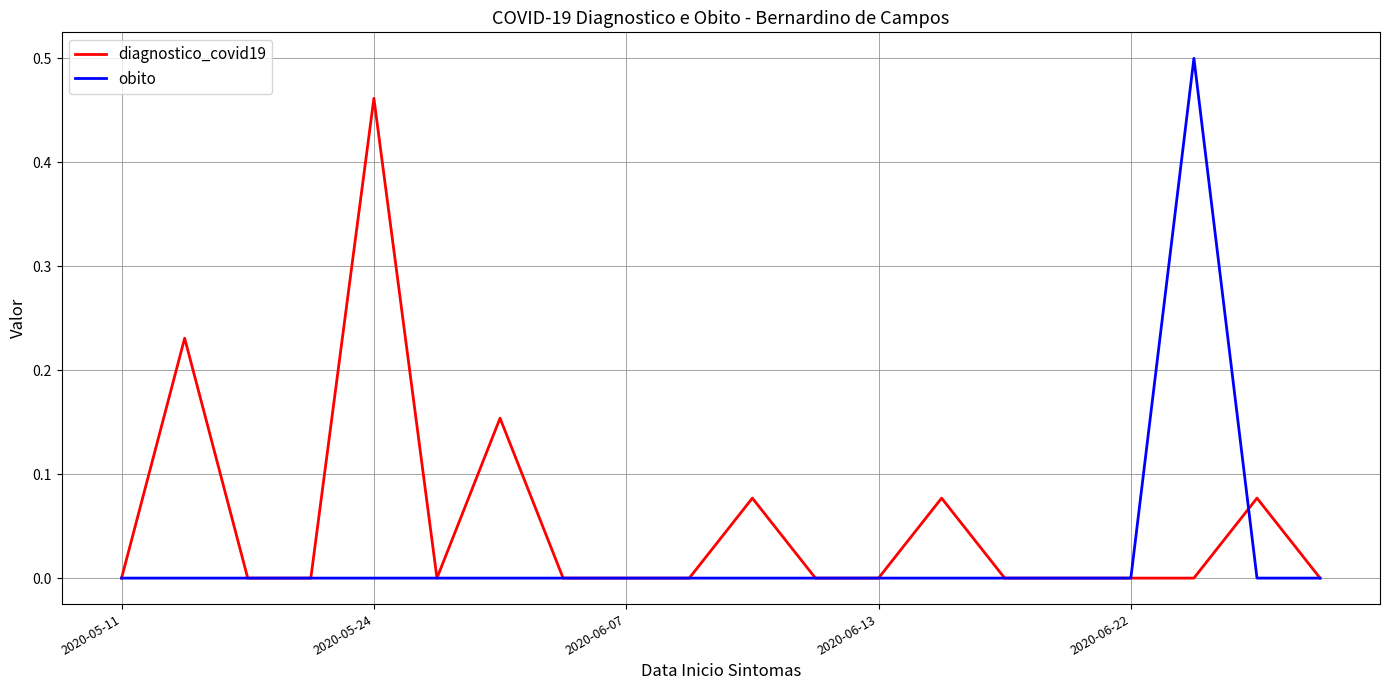

In diagnostico_covid19, how many points are higher than both neighbors (excluding endpoints)?

6